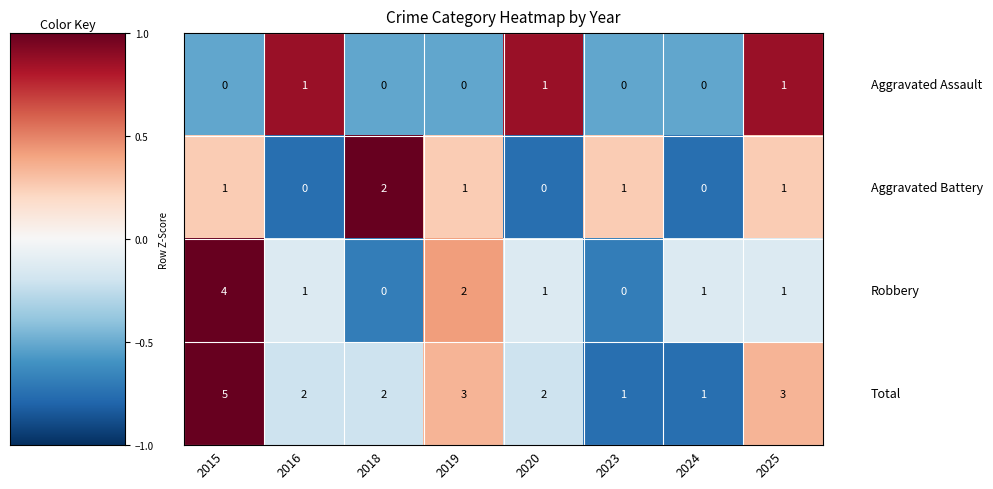

Which category has the highest value across all series?

2015